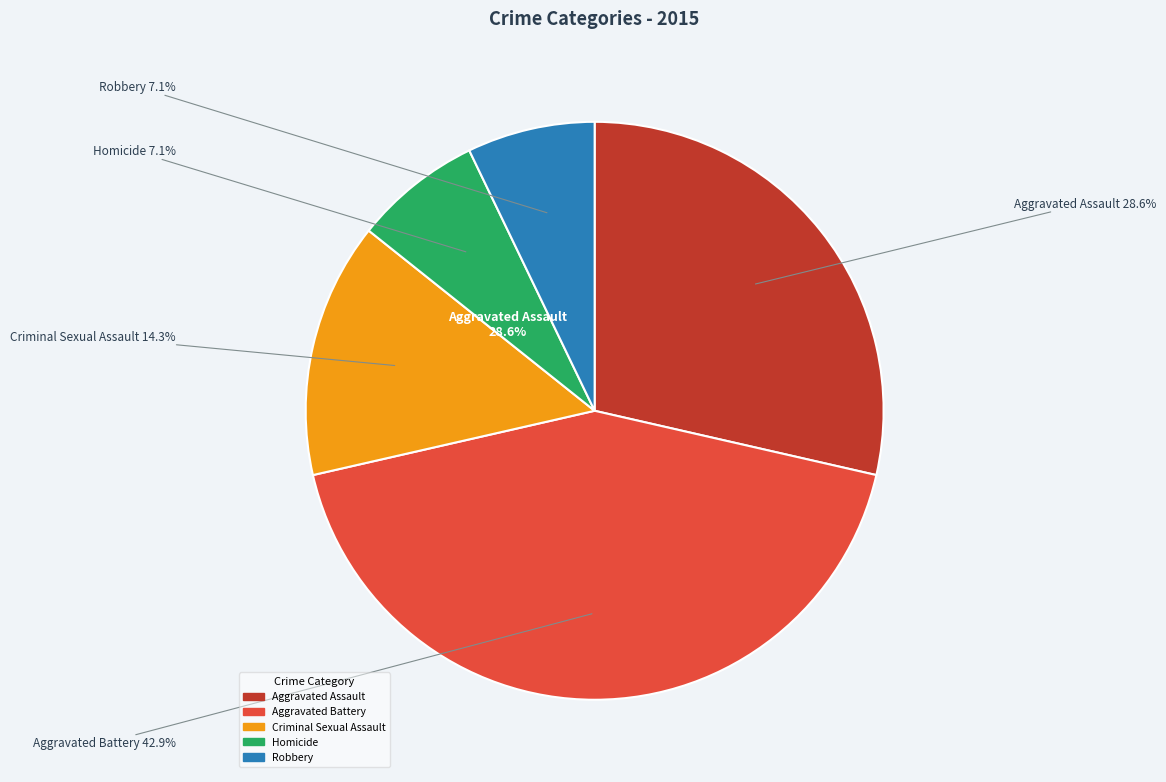

What is the ratio of the value at Robbery to the value at Criminal Sexual Assault?

0.5